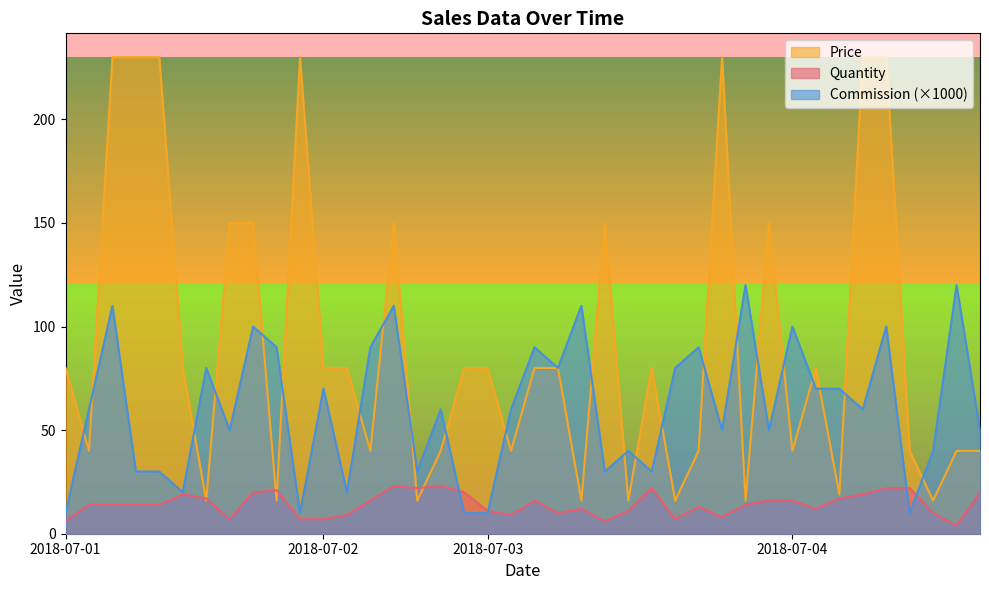

Which series has the largest total across all categories?

Price